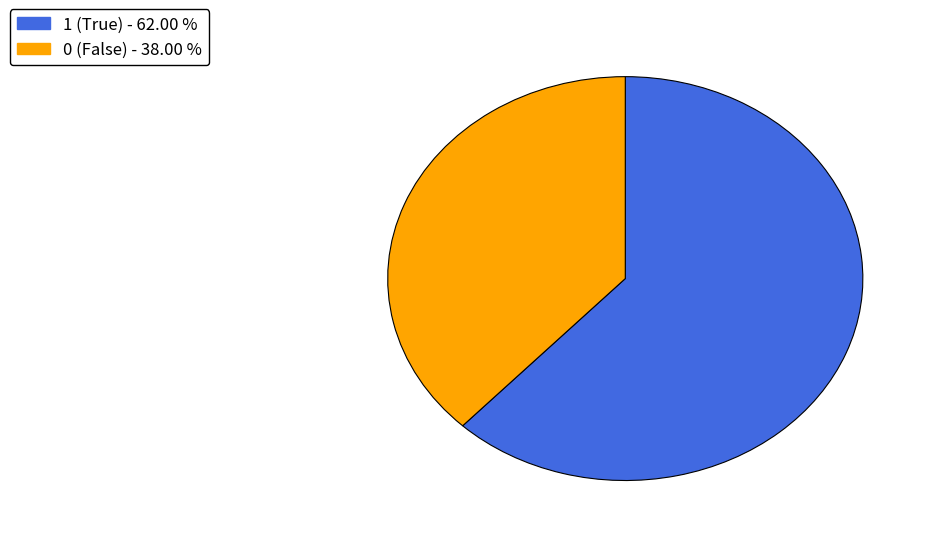

Is there any slice that represents more than half of the pie?

Yes